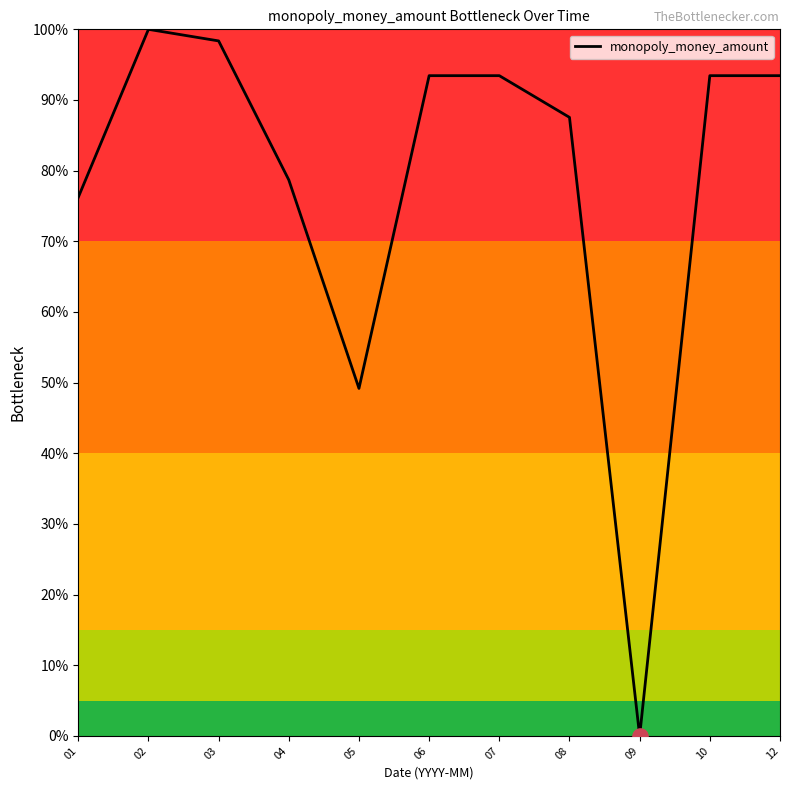

Which has a higher value, 09 or 06?

06